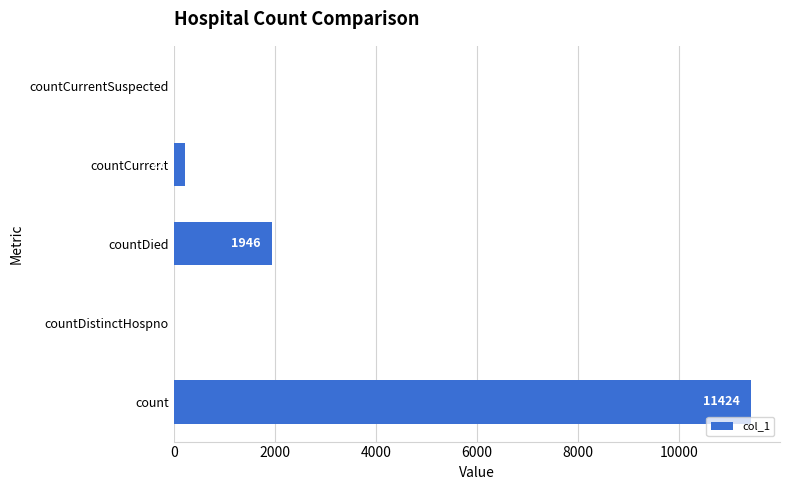

The chart shows a value of 3783 at countDistinctHospno. True or false?

False